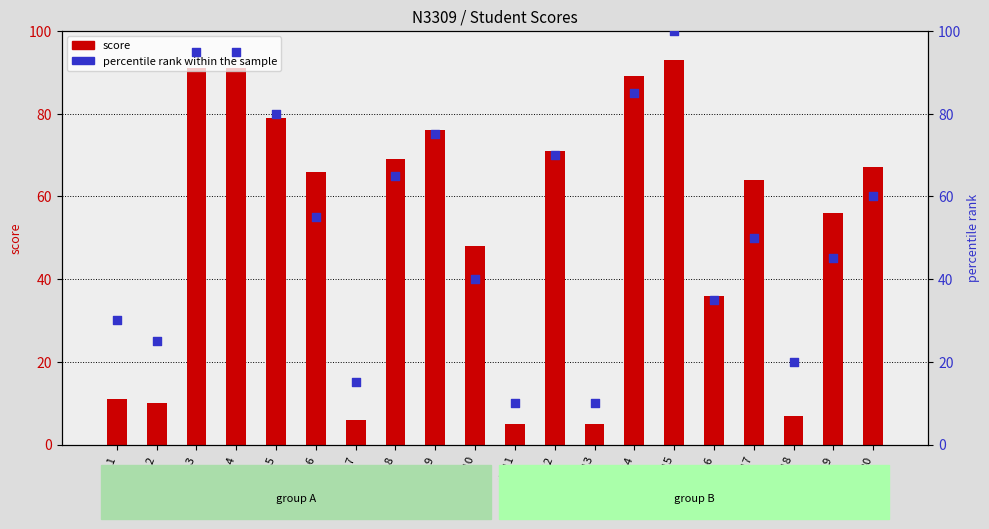

Which series contains the highest Y value?

percentile rank within the sample